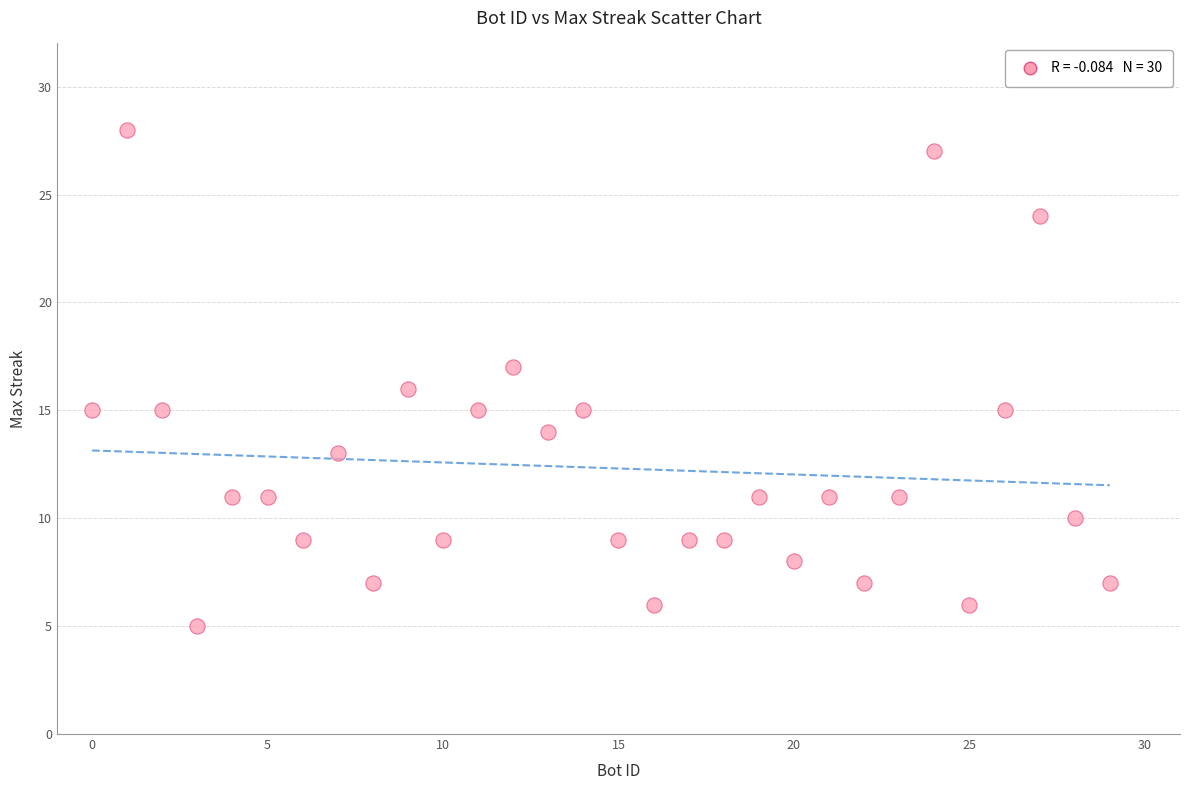

What is the range of X values (max minus min)?

29